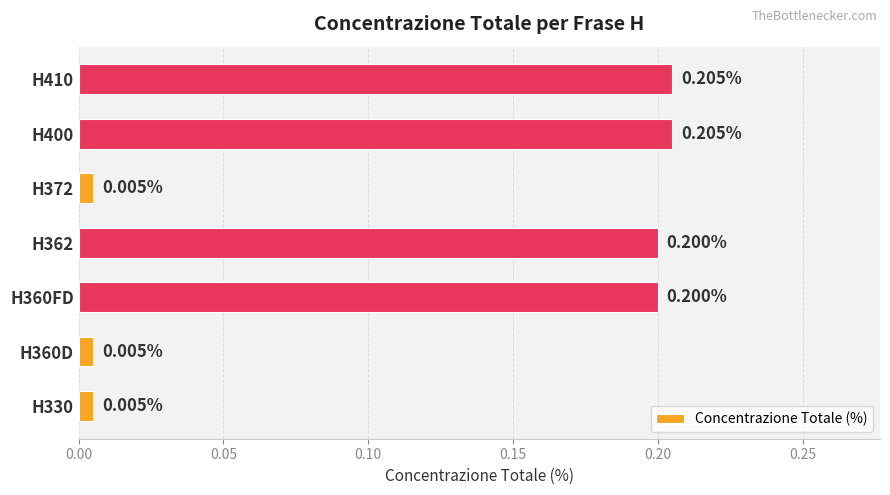

How many distinct data groups are displayed?

1